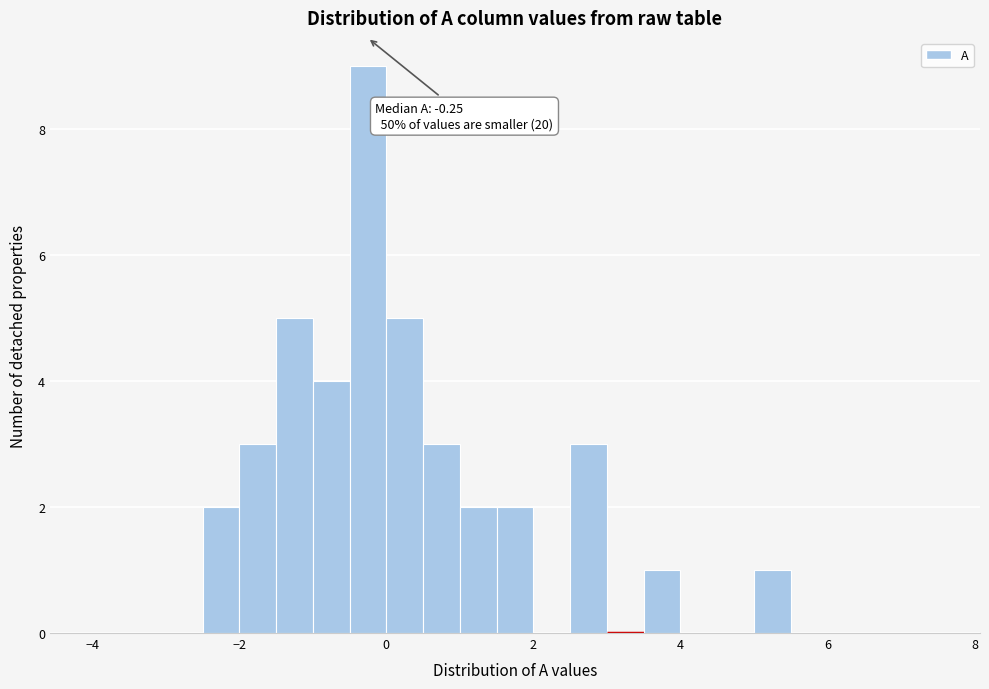

Around what value on the x-axis is the tallest bar? Give the approximate position of its centre, as read against the axis.

-0.2